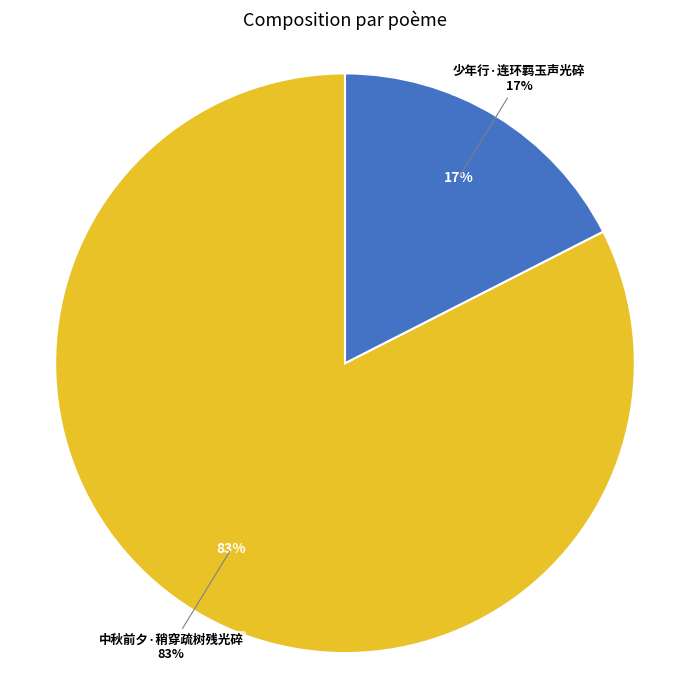

How many segments does this pie chart have?

2